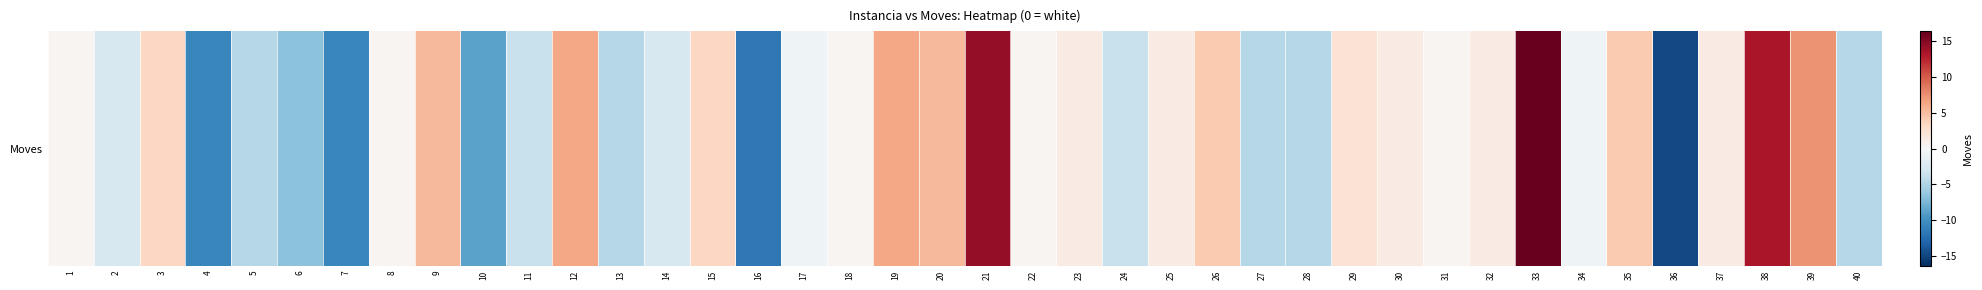

Reading left to right, what are all the values shown in this chart?

0.3	-2.7	3.3	-10.7	-4.7	-6.7	-10.7	0.3	5.3	-8.7	-3.7	6.3	-4.7	-2.7	3.3	-11.7	-0.7	0.3	6.3	5.3	14.3	0.3	1.3	-3.7	1.3	4.3	-4.7	-4.7	2.3	1.3	0.3	1.3	16.3	-0.7	4.3	-14.7	1.3	13.3	7.3	-4.7